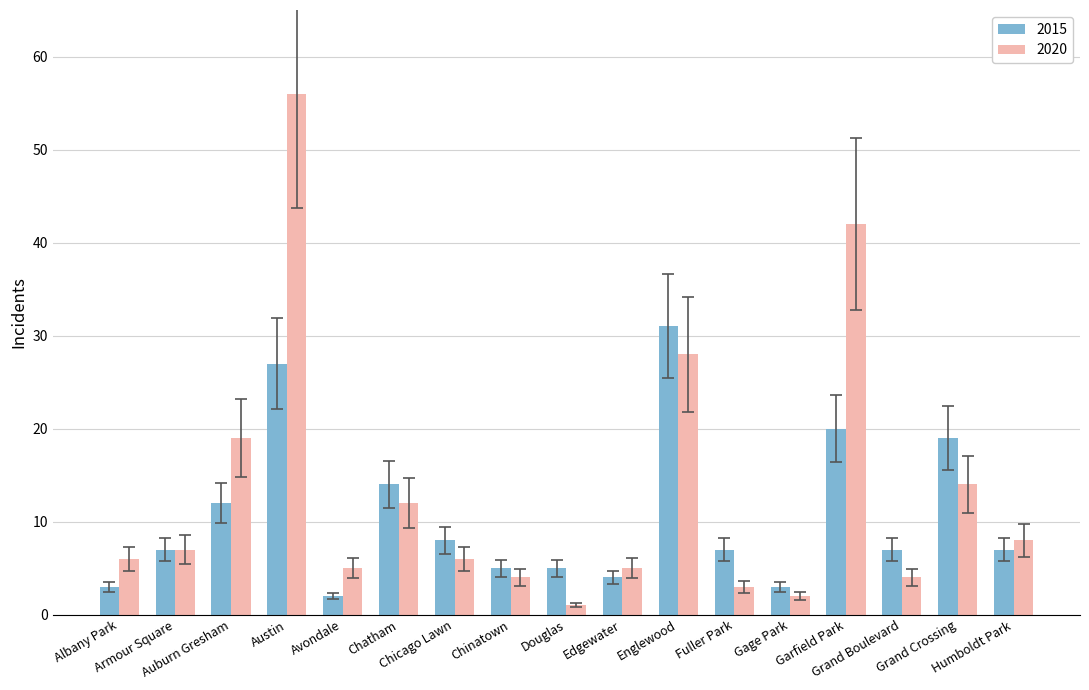

What is the average value of the 2020 series?

13